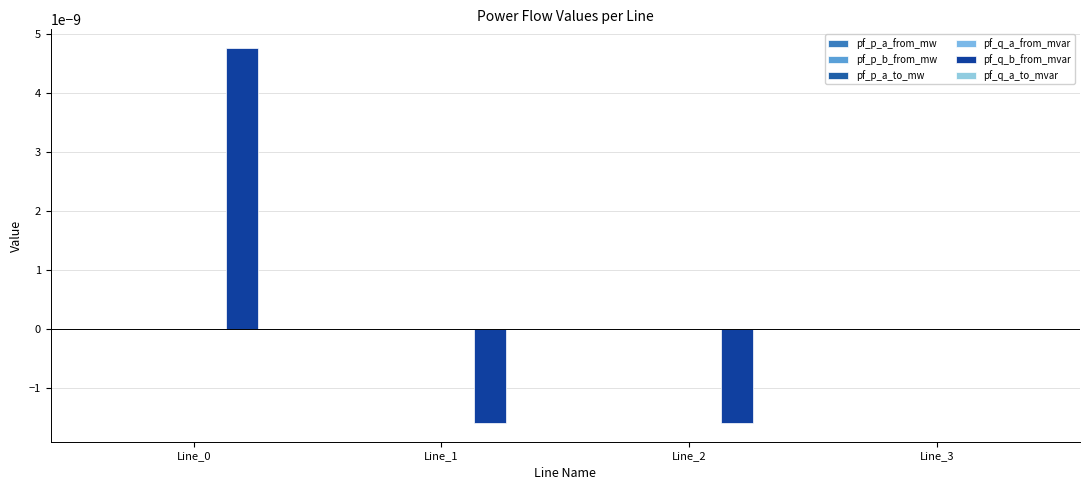

How many groups of bars are there?

4